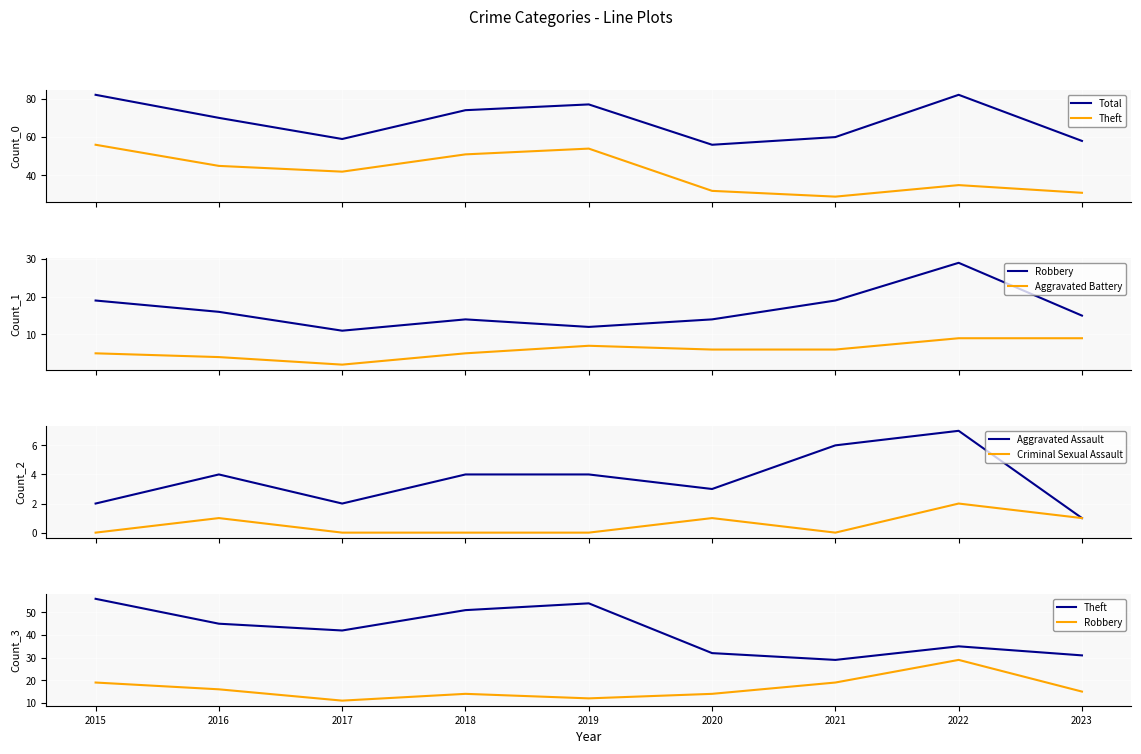

Where is Criminal Sexual Assault nearest to the value 1?

2016